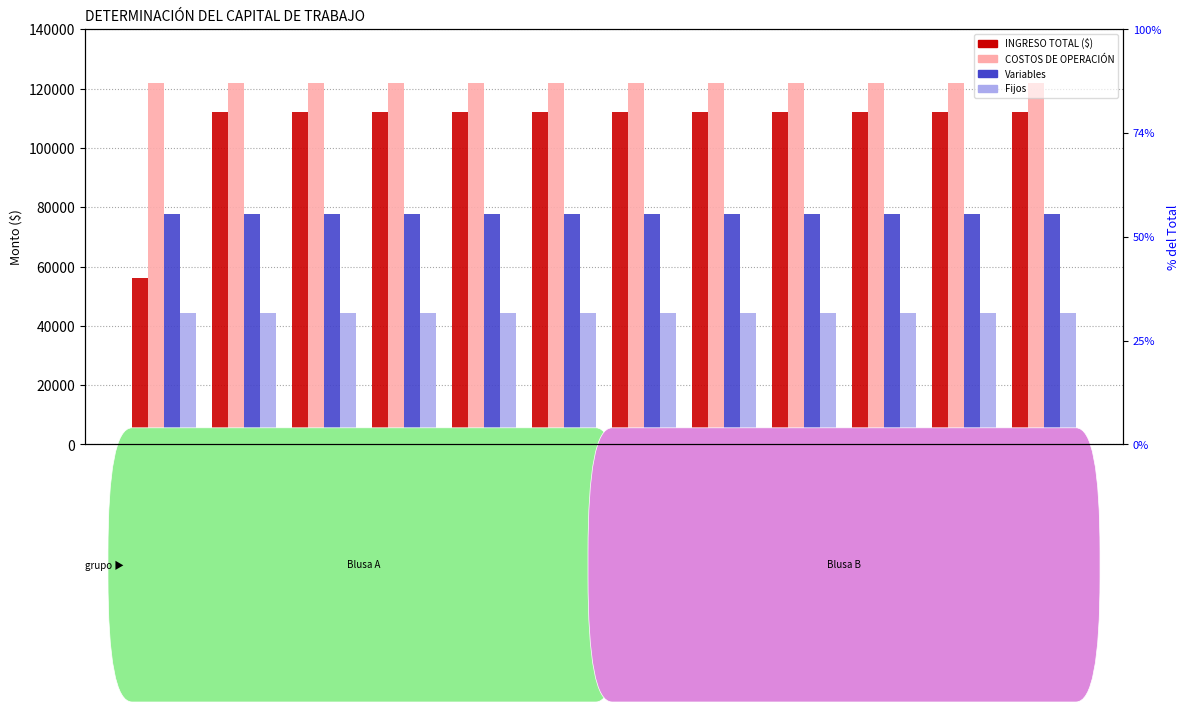

The Variables series shows 77586.0 at MES 7. True or false?

True